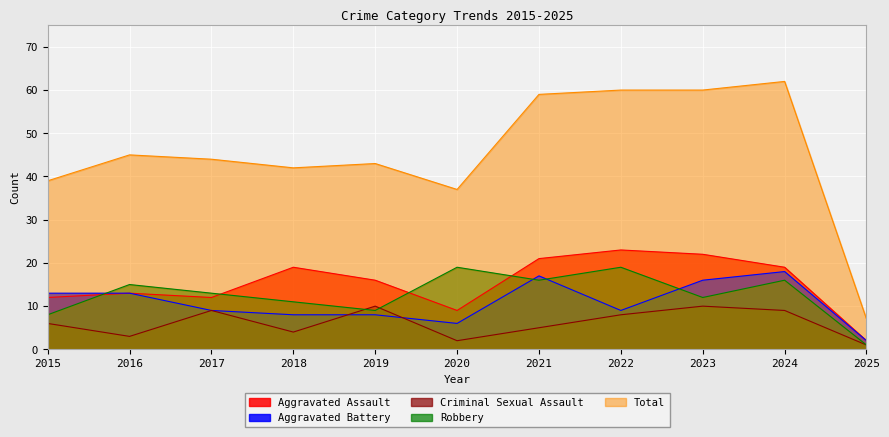

What is the sum of all Robbery values?

139